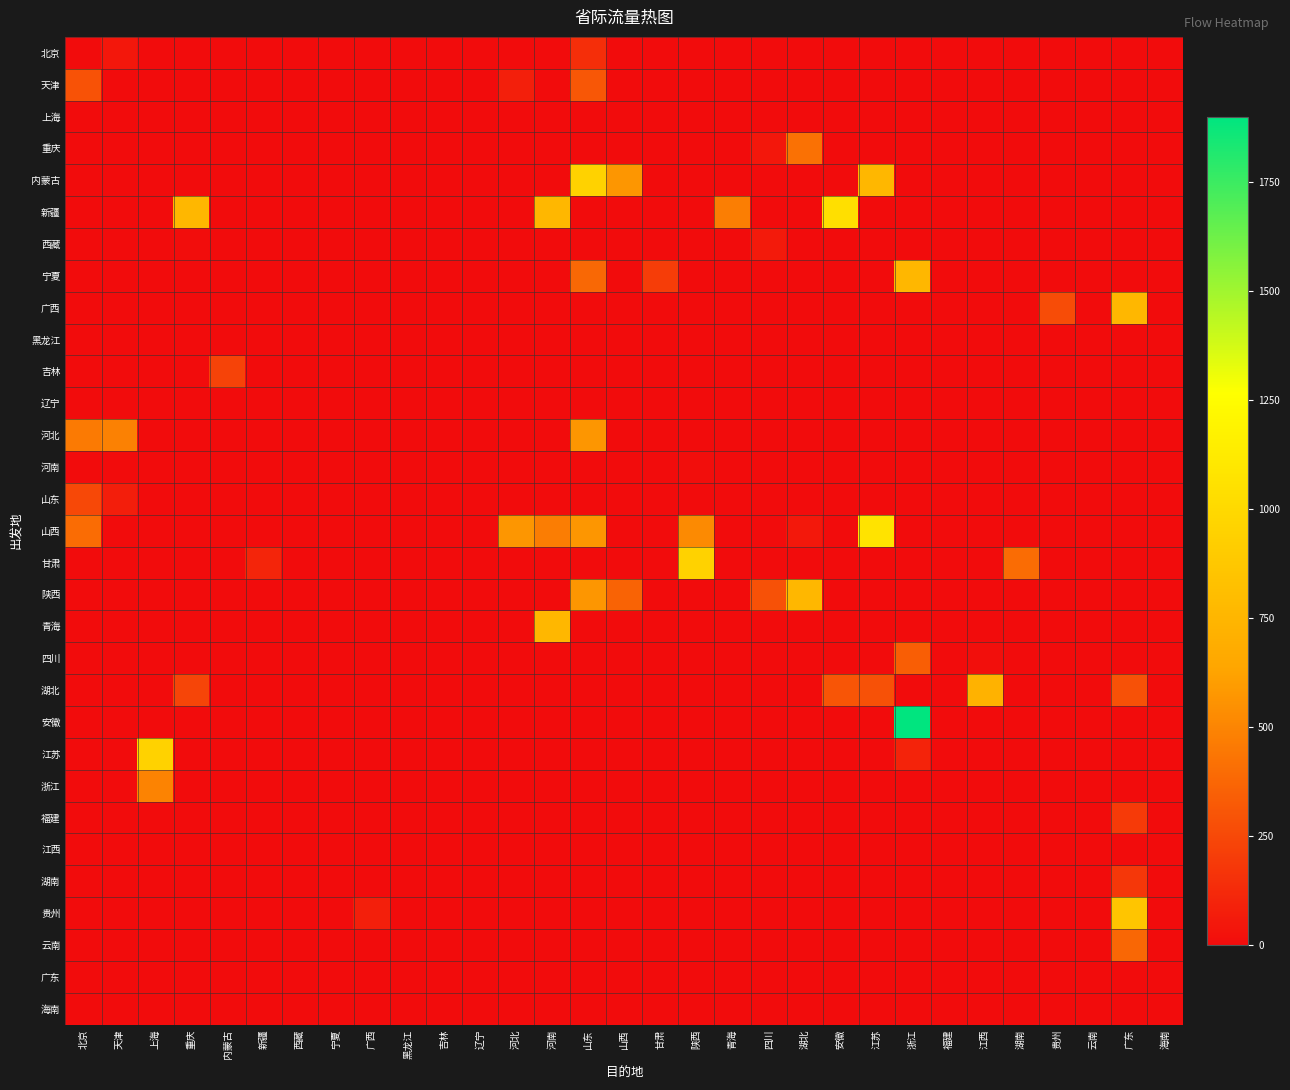

Which has a higher value, 江西 or 四川?

江西